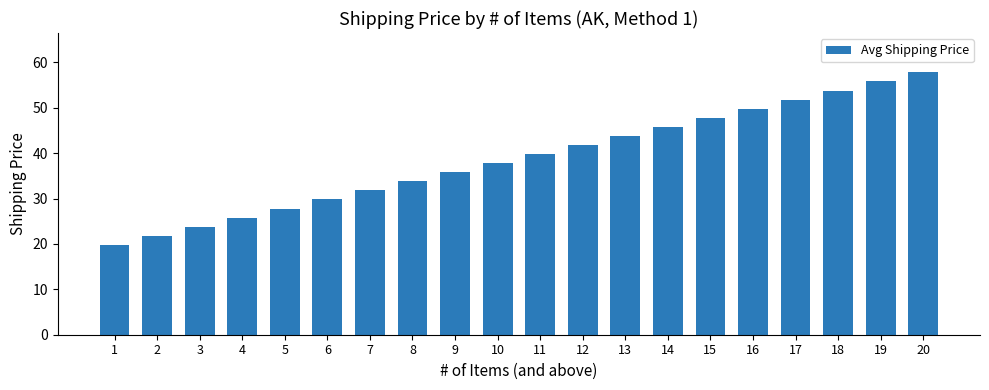

What is the difference between the second highest and minimum values?

36.0